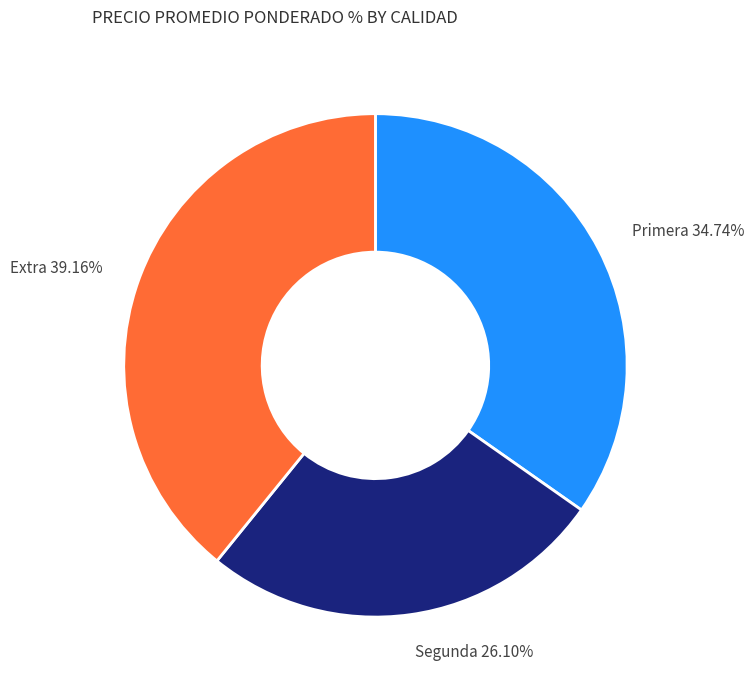

How many segments does this pie chart have?

3